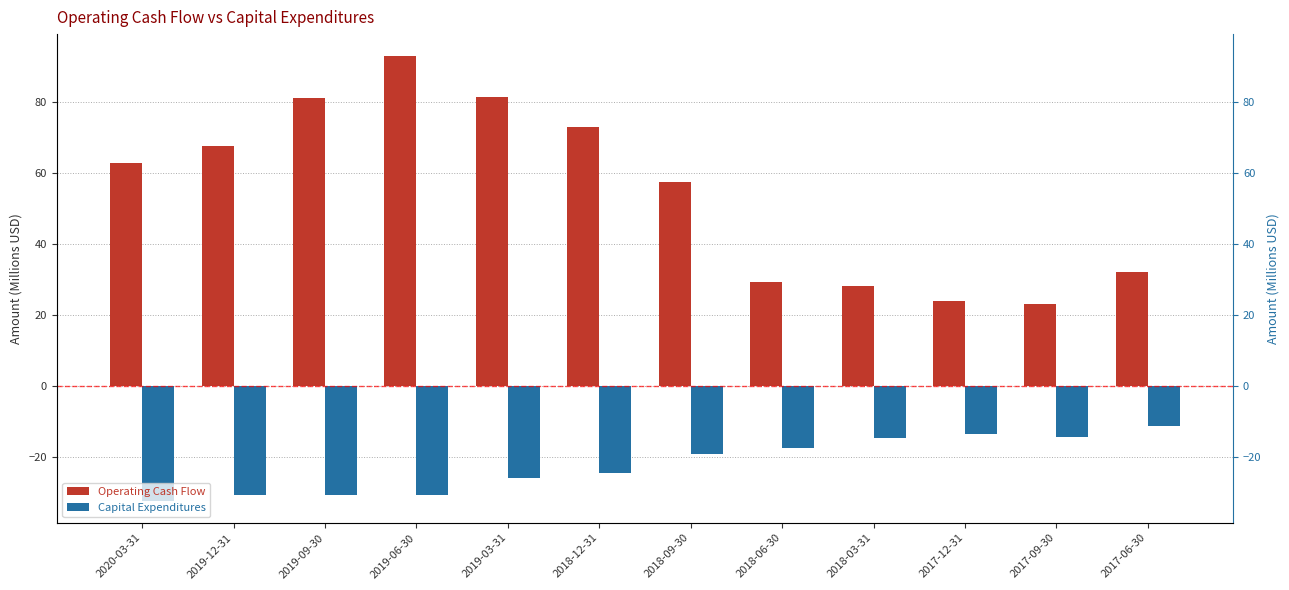

What is the average value of the Operating Cash Flow series?

54.3